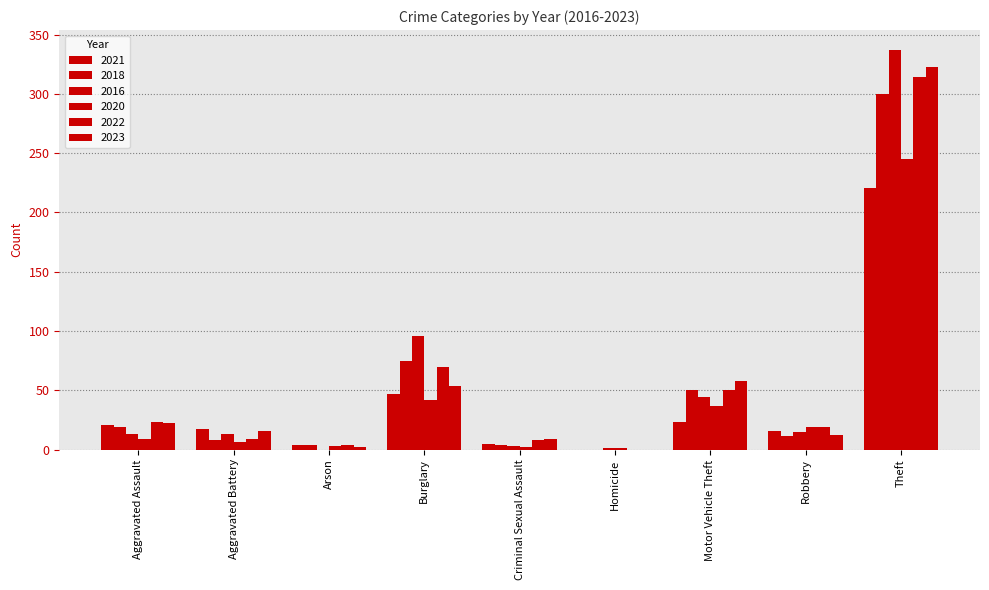

How many series are shown in this chart?

6